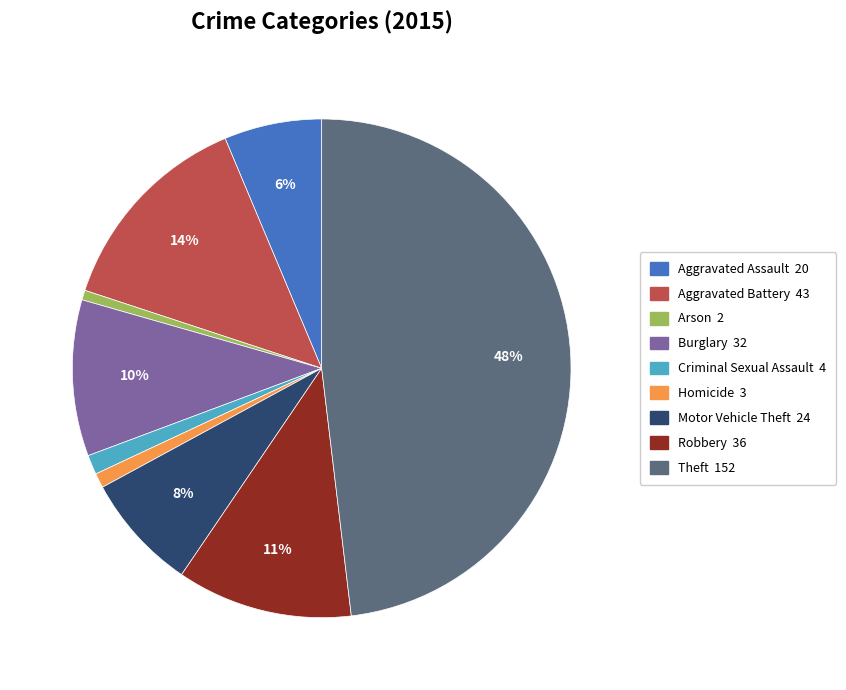

Is Arson the majority of the pie?

No